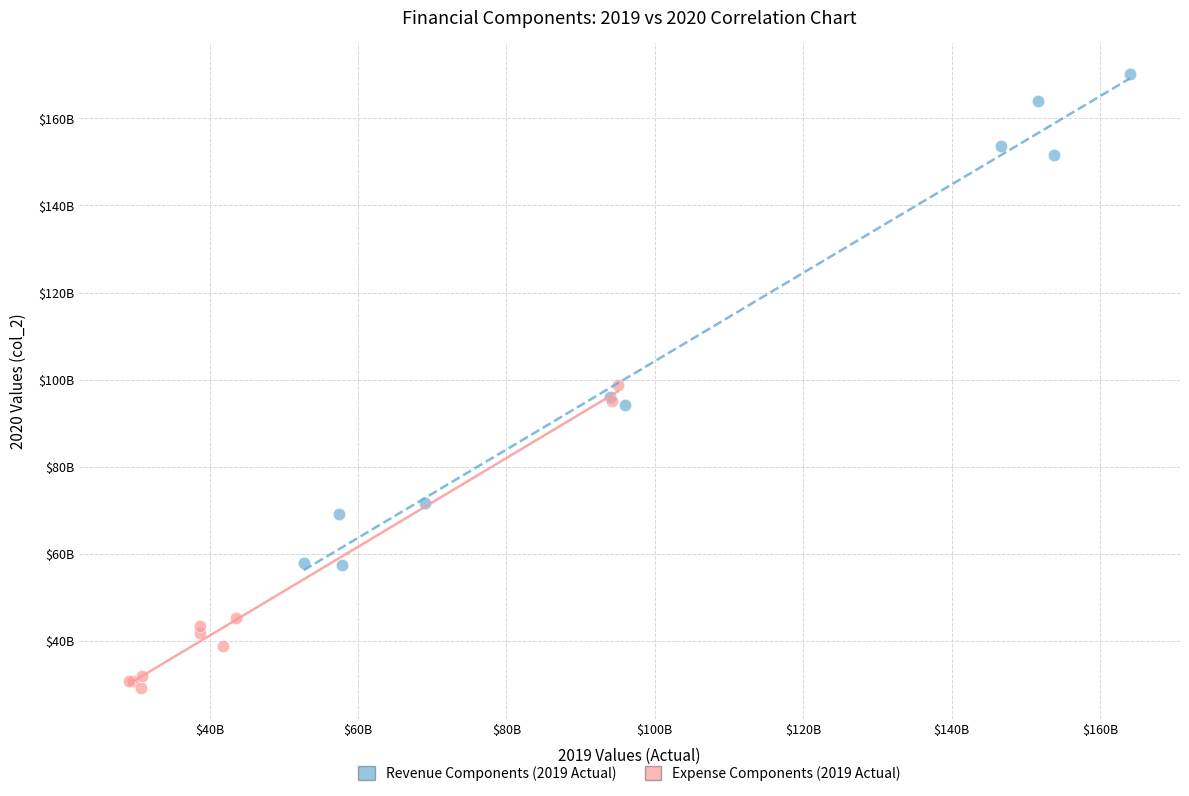

What are all the series names shown in the legend?

Revenue Components (2019 Actual), Expense Components (2019 Actual)